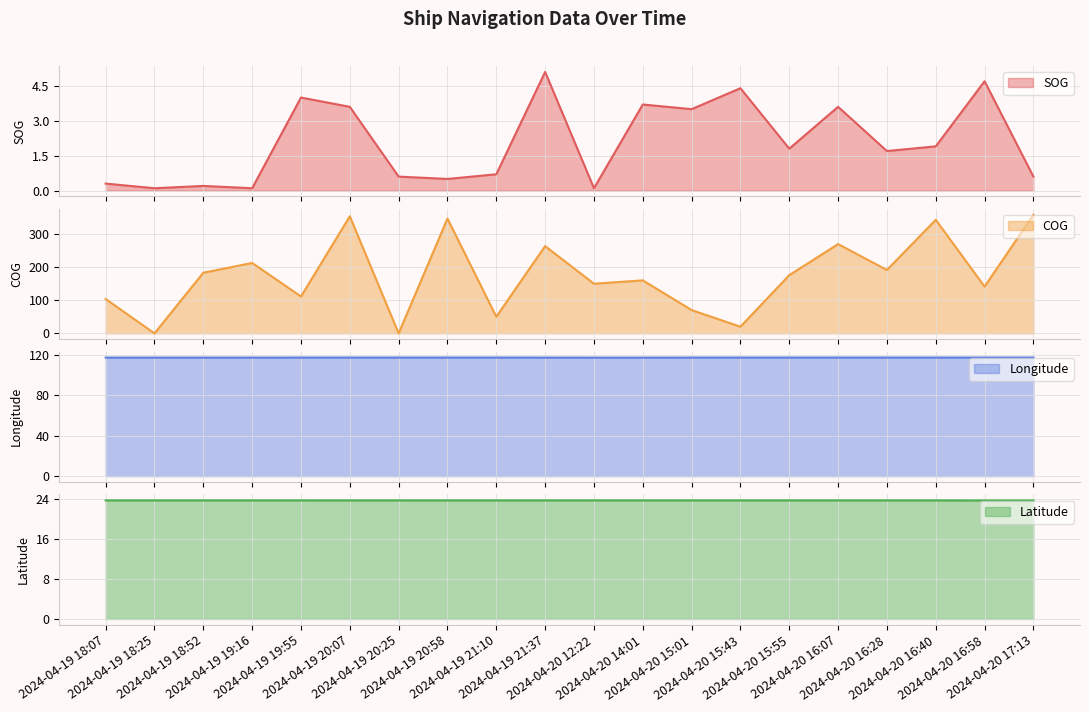

True or false: Longitude and Latitude cross at least once.

False